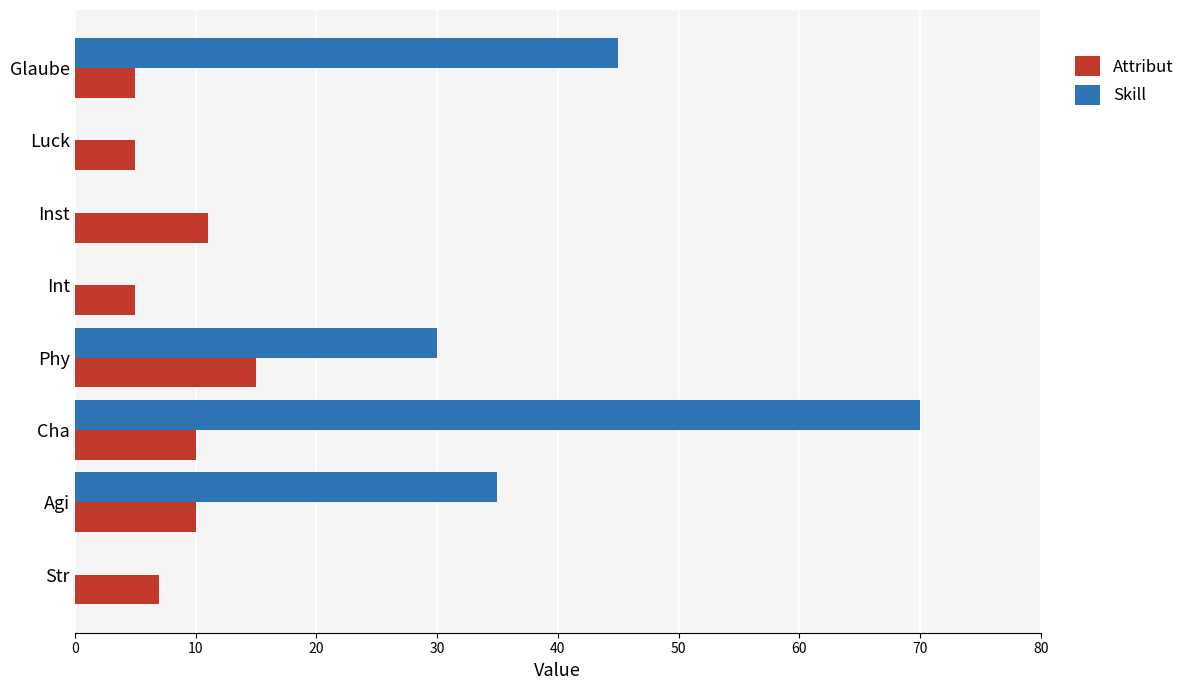

Count the Attribut values in the range 5 to 11.

7